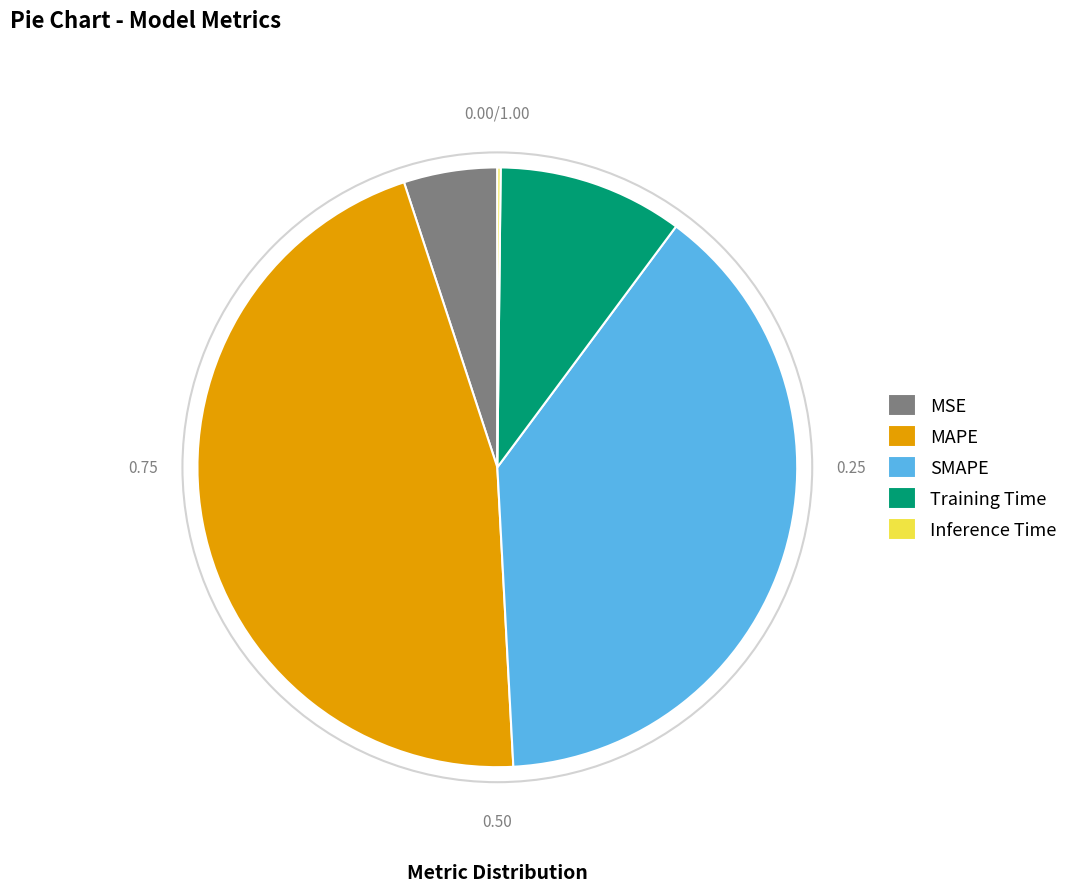

Does Training Time represent more than half of the total?

No